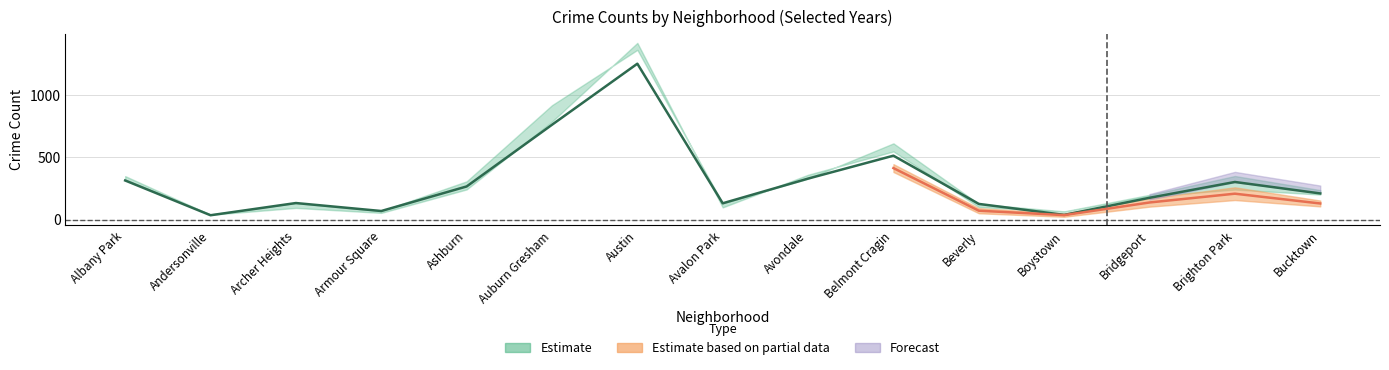

What position from the left is Avondale?

9